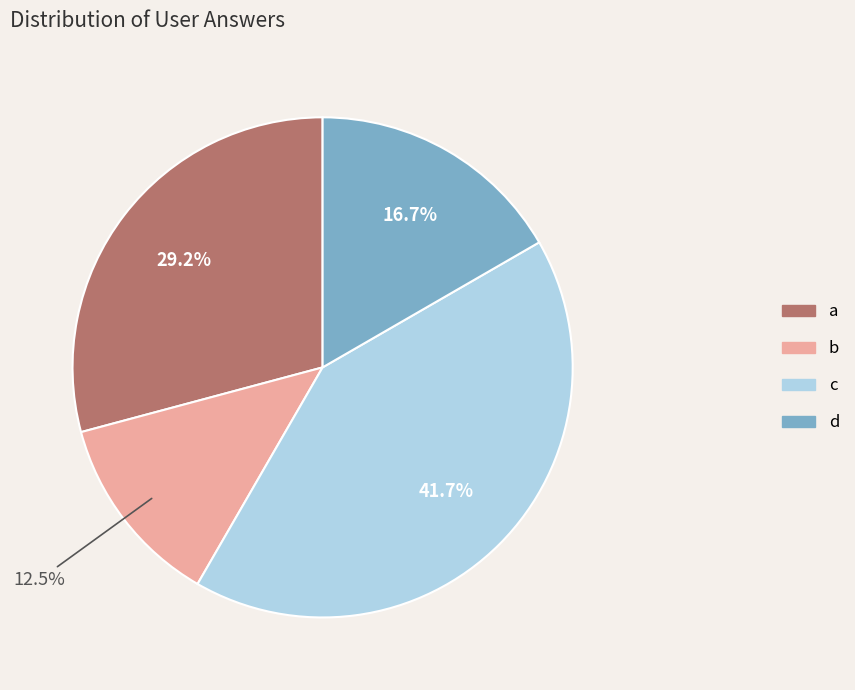

Does d account for over 50% of the chart?

No